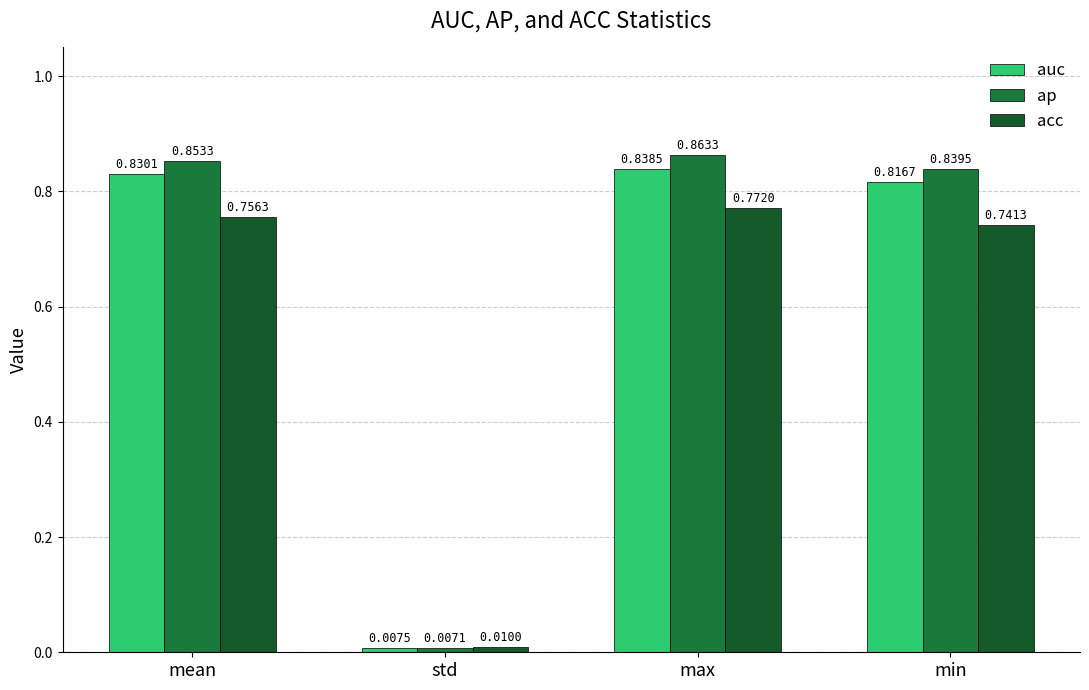

At which label does ap reach its minimum?

std